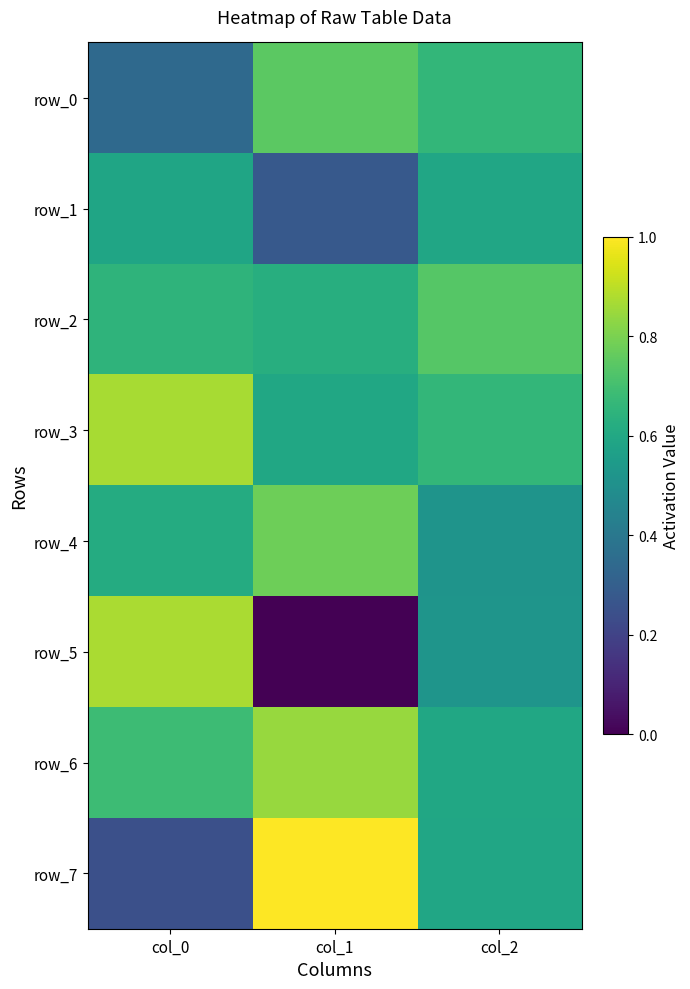

Reading right to left, list all the values displayed in this chart.

row_0: 0.7	0.7	0.3
row_1: 0.6	0.3	0.6
row_2: 0.7	0.6	0.7
row_3: 0.7	0.6	0.9
row_4: 0.5	0.8	0.6
row_5: 0.5	0.0	0.9
row_6: 0.6	0.8	0.7
row_7: 0.6	1.0	0.2